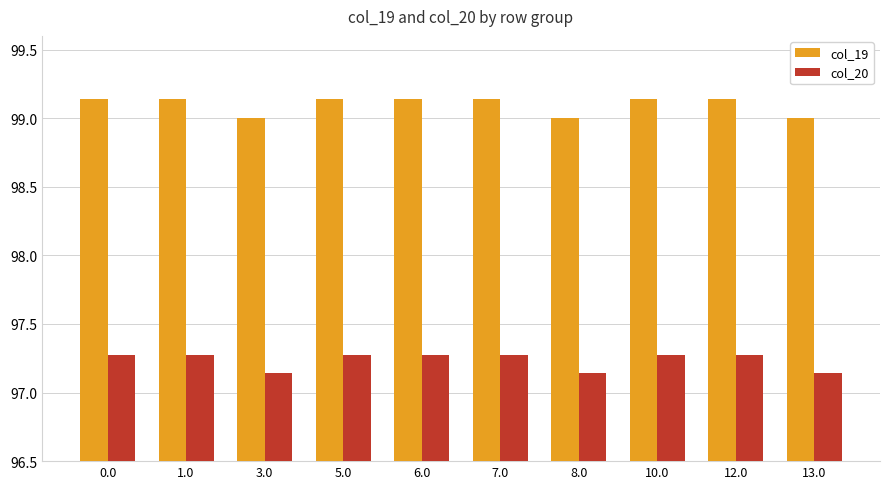

What is the label of the 10th bar from the left?

13.0